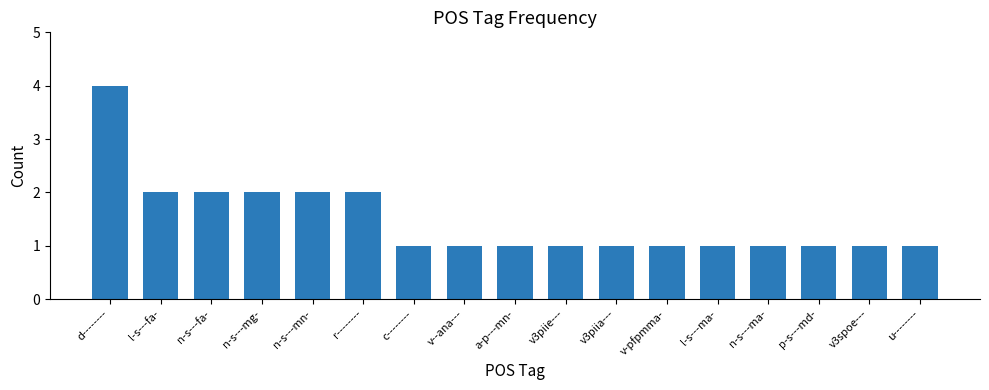

What is the maximum value shown in the chart?

4